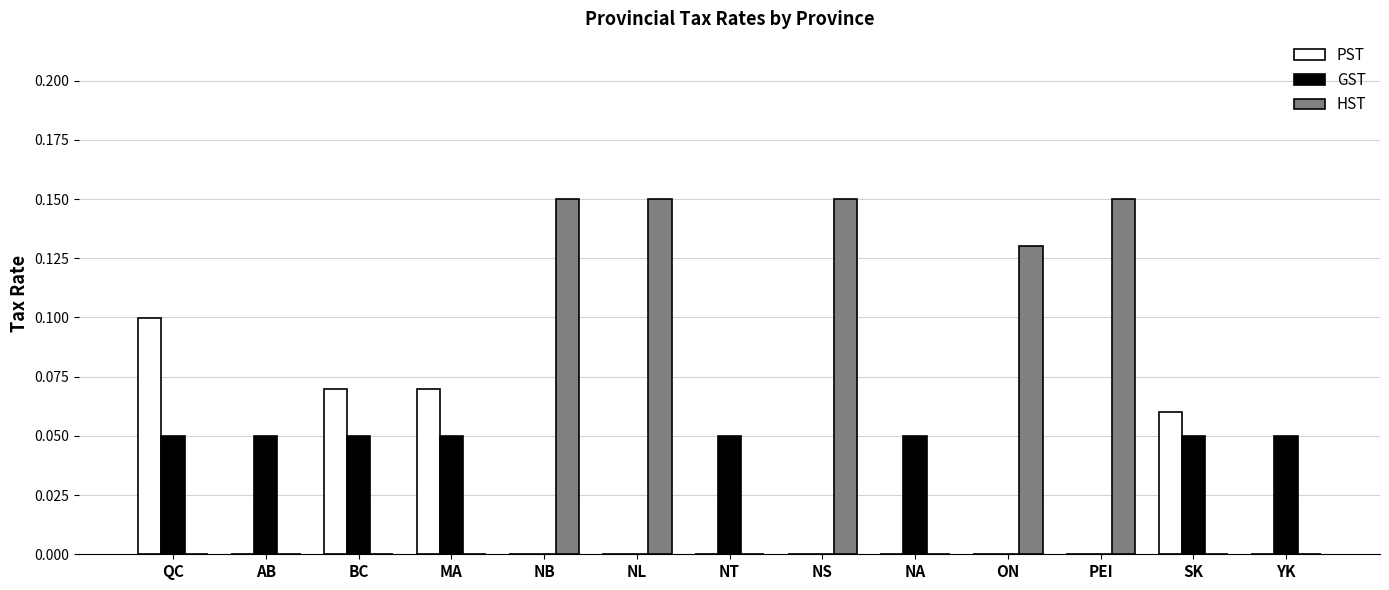

What is the sum of all PST values?

0.3